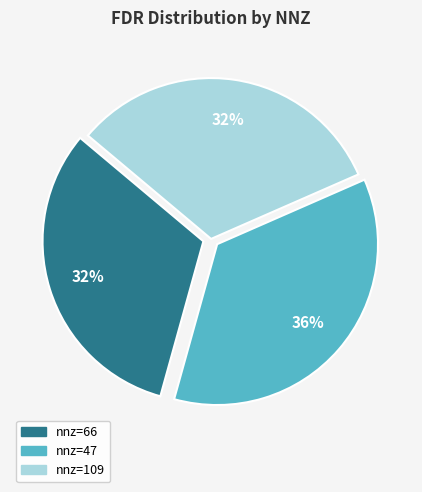

Is there any slice that represents more than half of the pie?

No